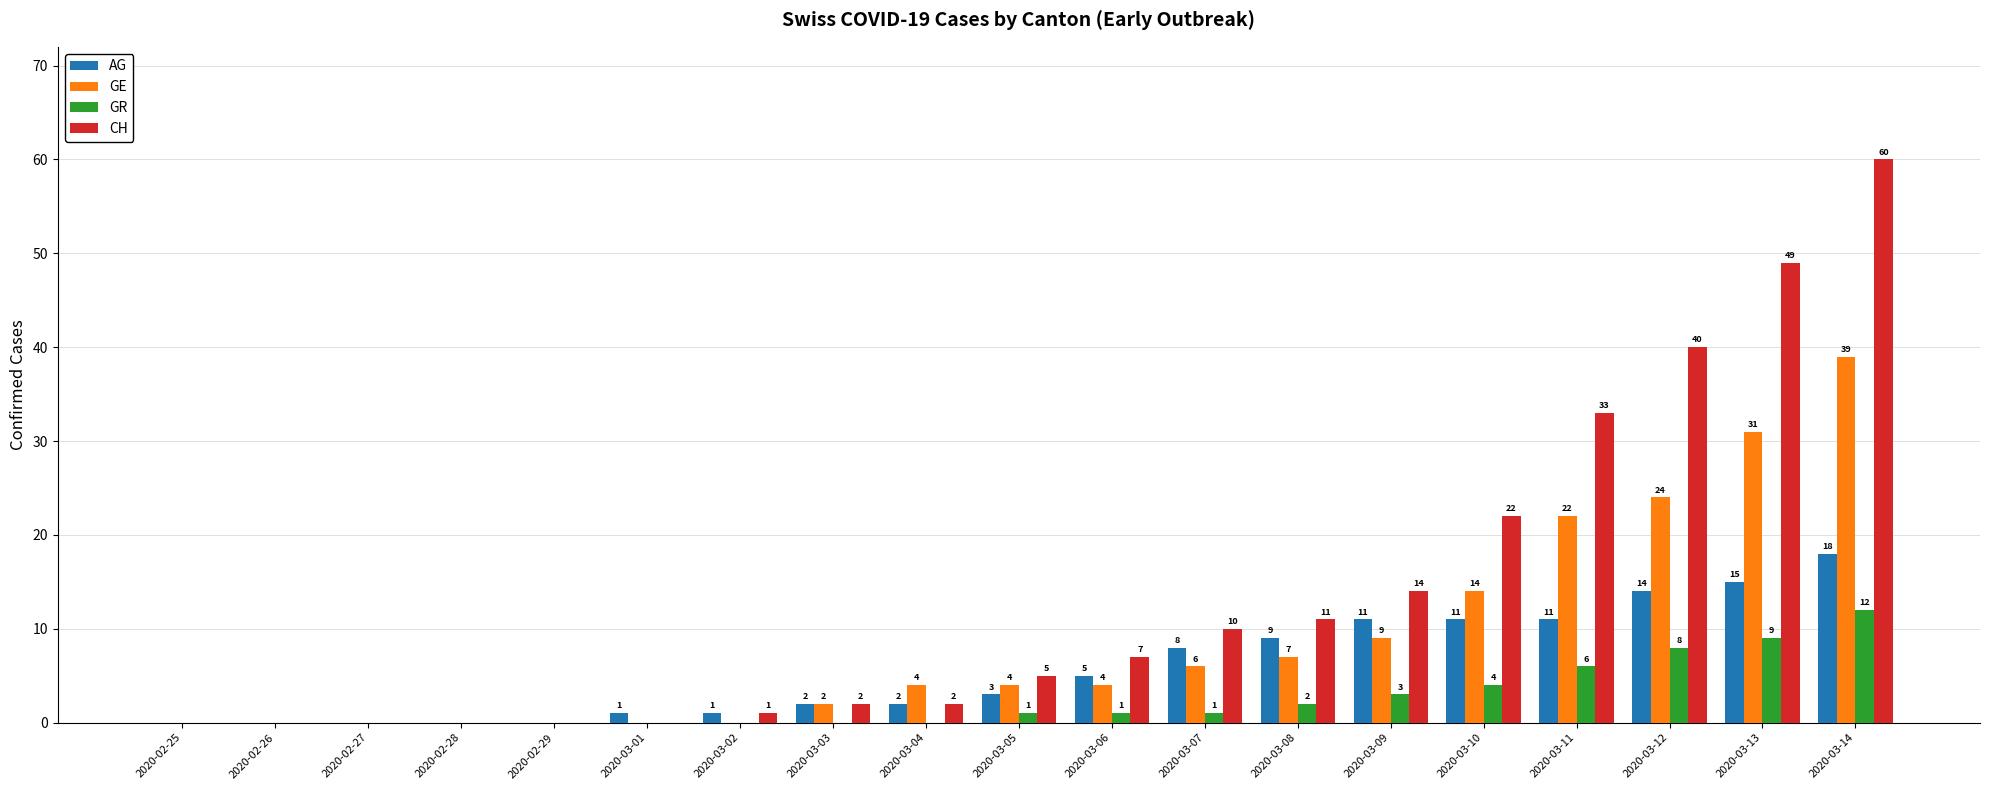

How many data points does each series have?

19